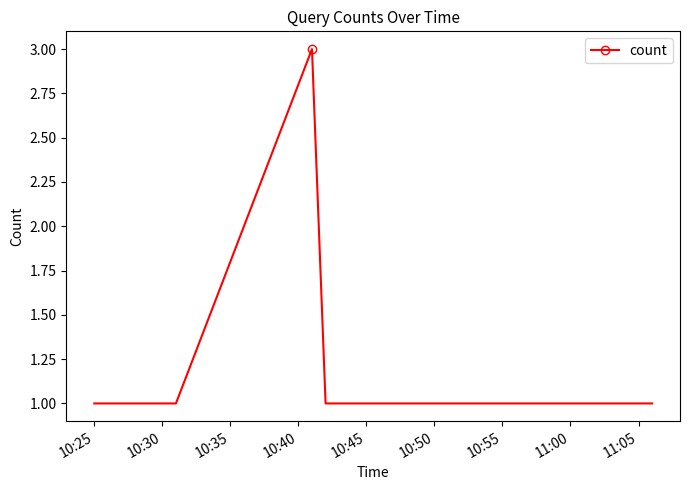

What is the sum of all values?

16